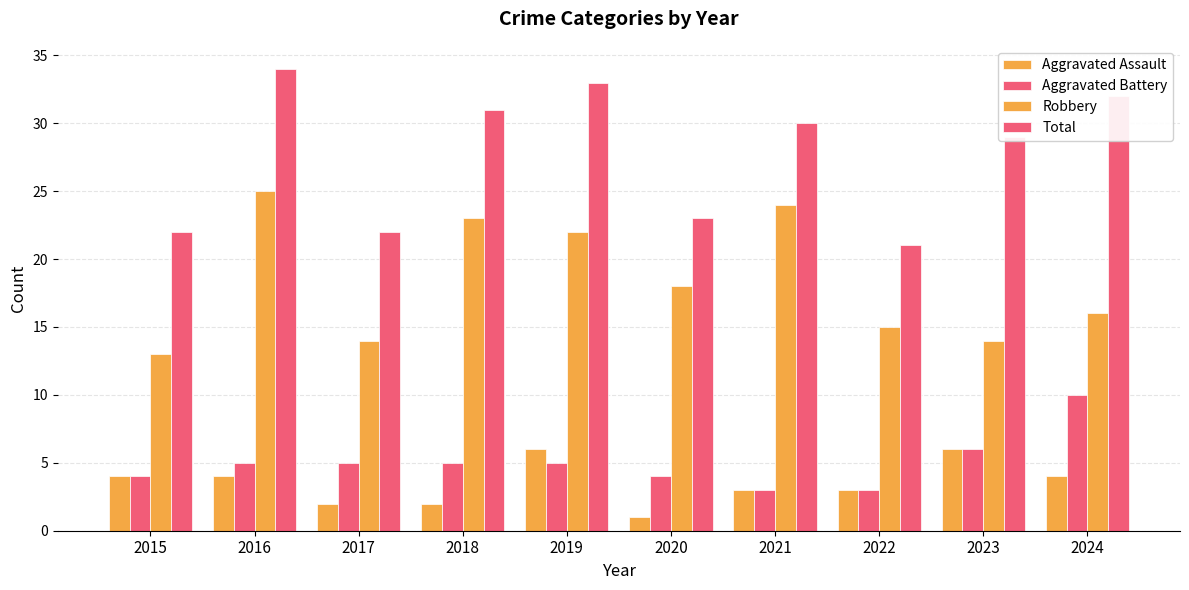

How many values in the Total series are below 30?

5